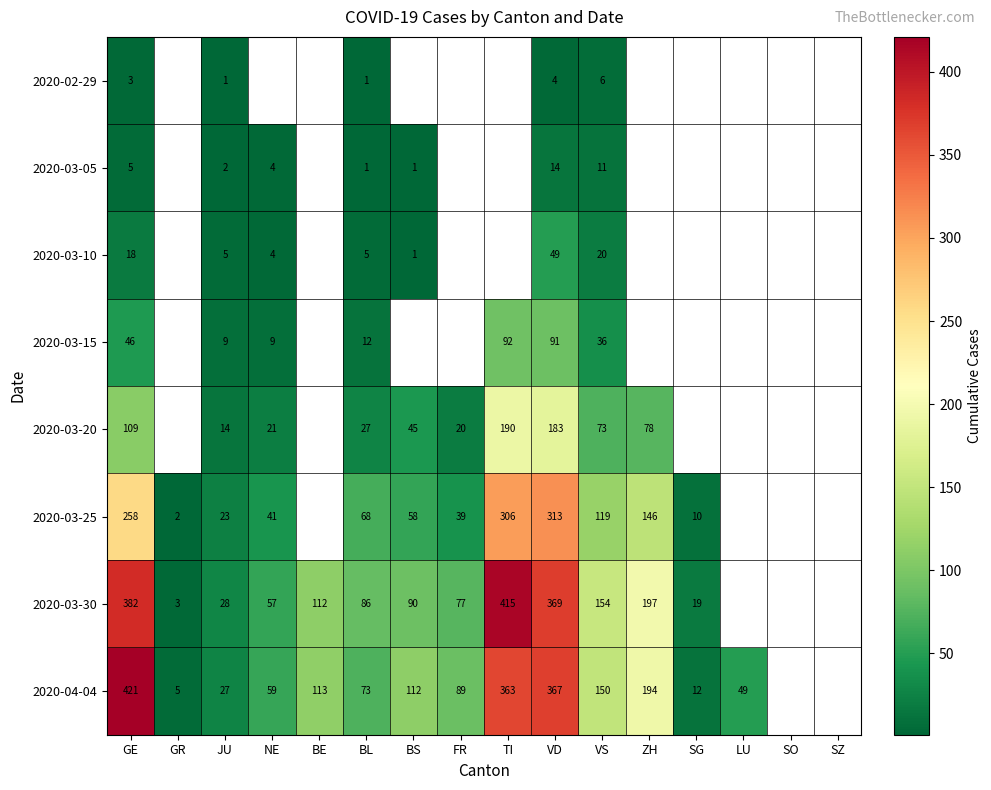

Is it true that 2020-03-20 equals 23 at BS?

False